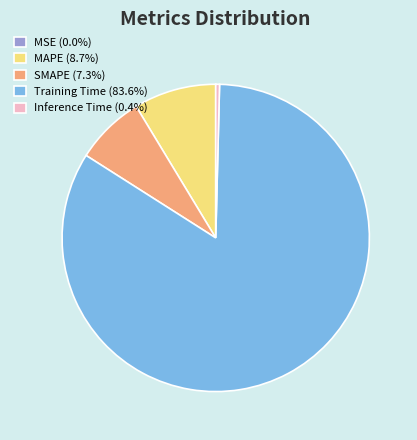

Do Inference Time (0.4%) and SMAPE (7.3%) together represent more than half of the pie?

No